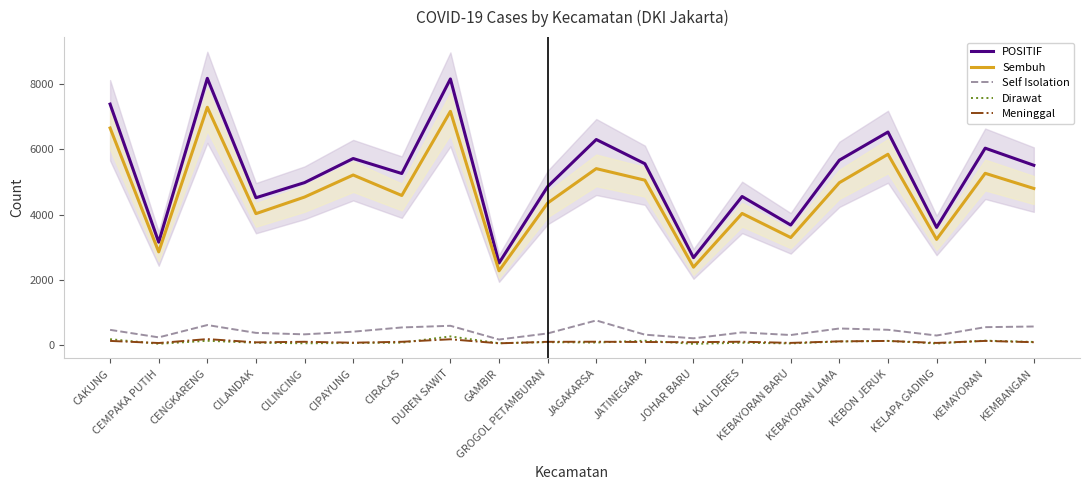

What are all the series names shown in the legend?

POSITIF, Sembuh, Self Isolation, Dirawat, Meninggal